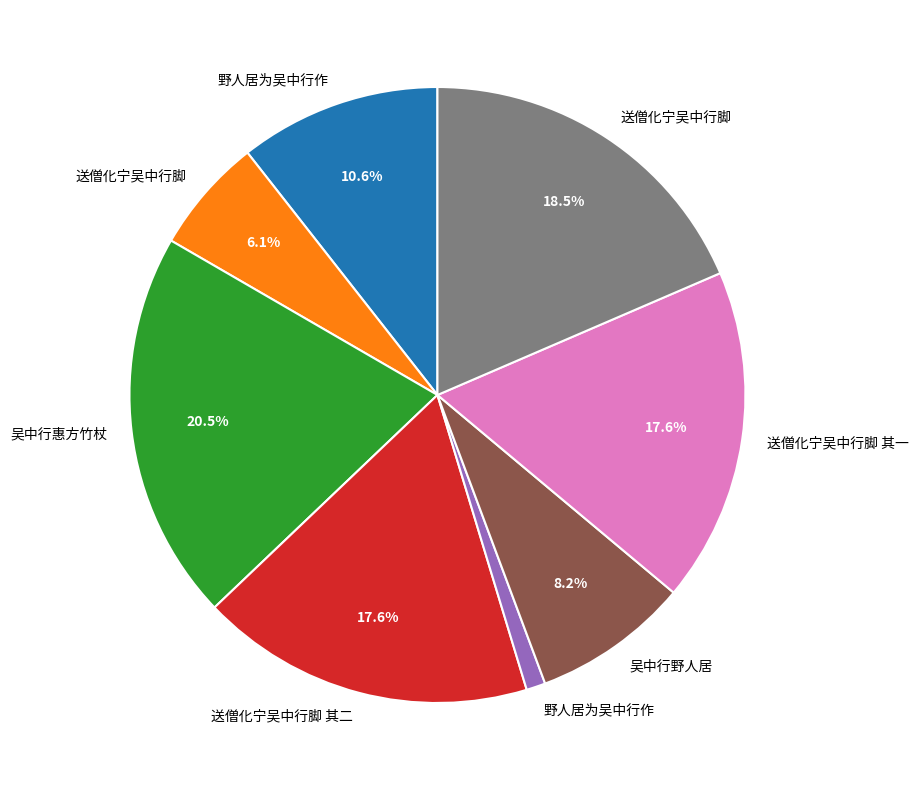

Is there any slice that represents more than half of the pie?

No